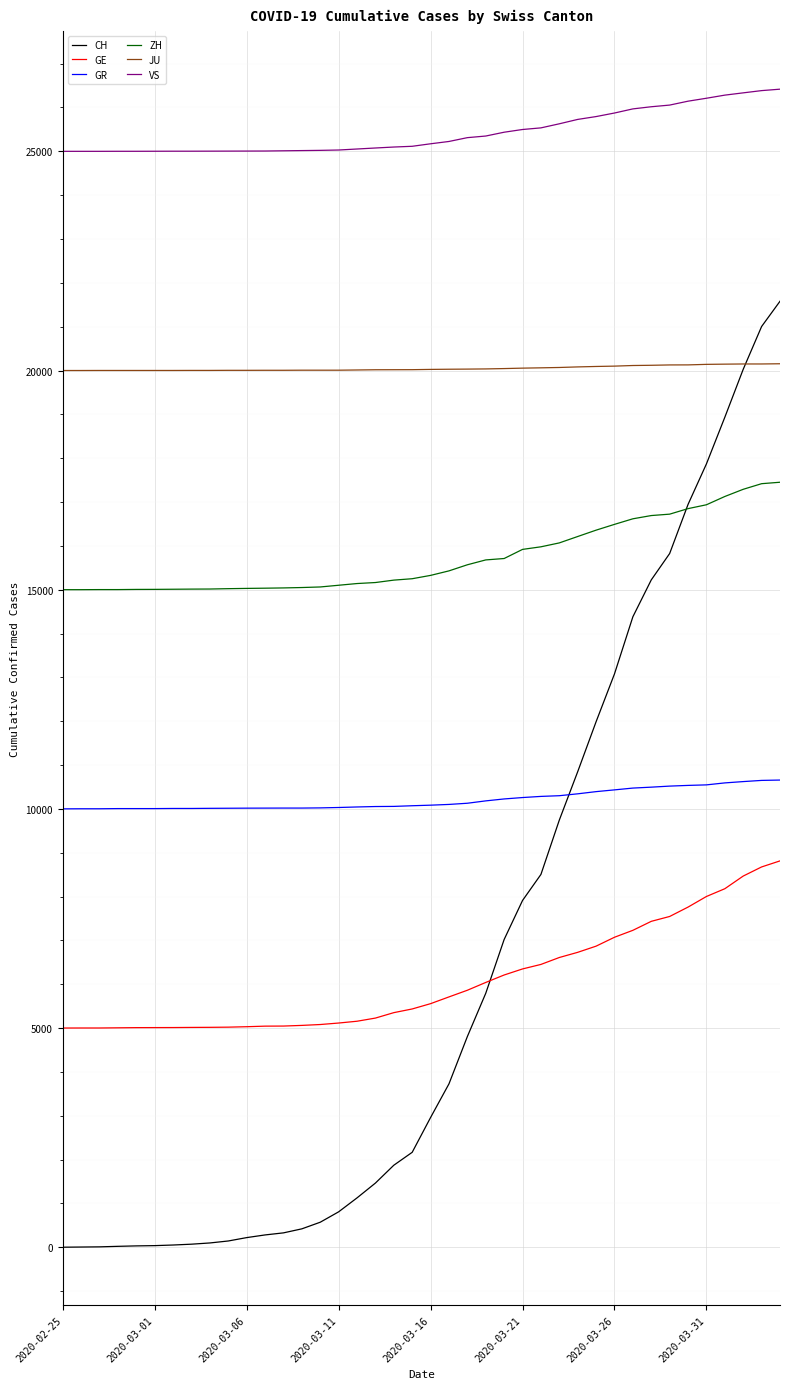

Which series has the largest total across all categories?

VS